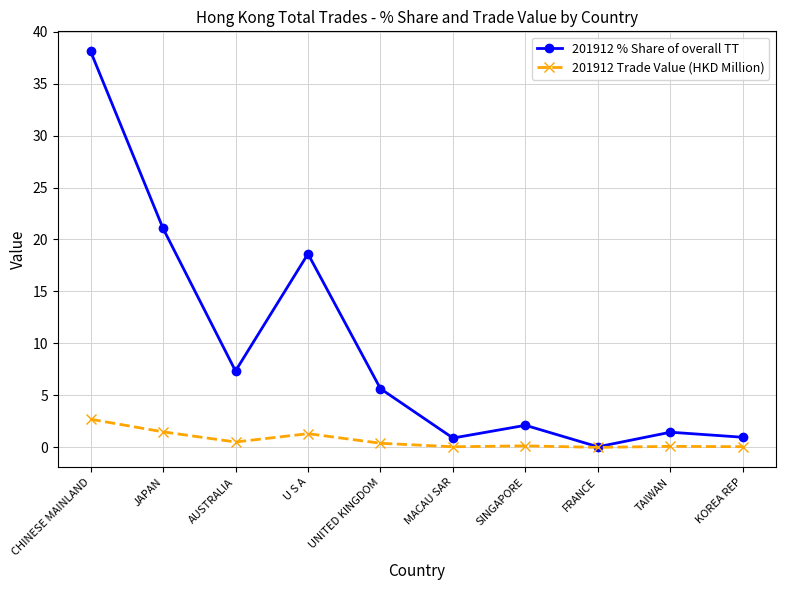

What are all the series names shown in the legend?

201912 % Share of overall TT, 201912 Trade Value (HKD Million)